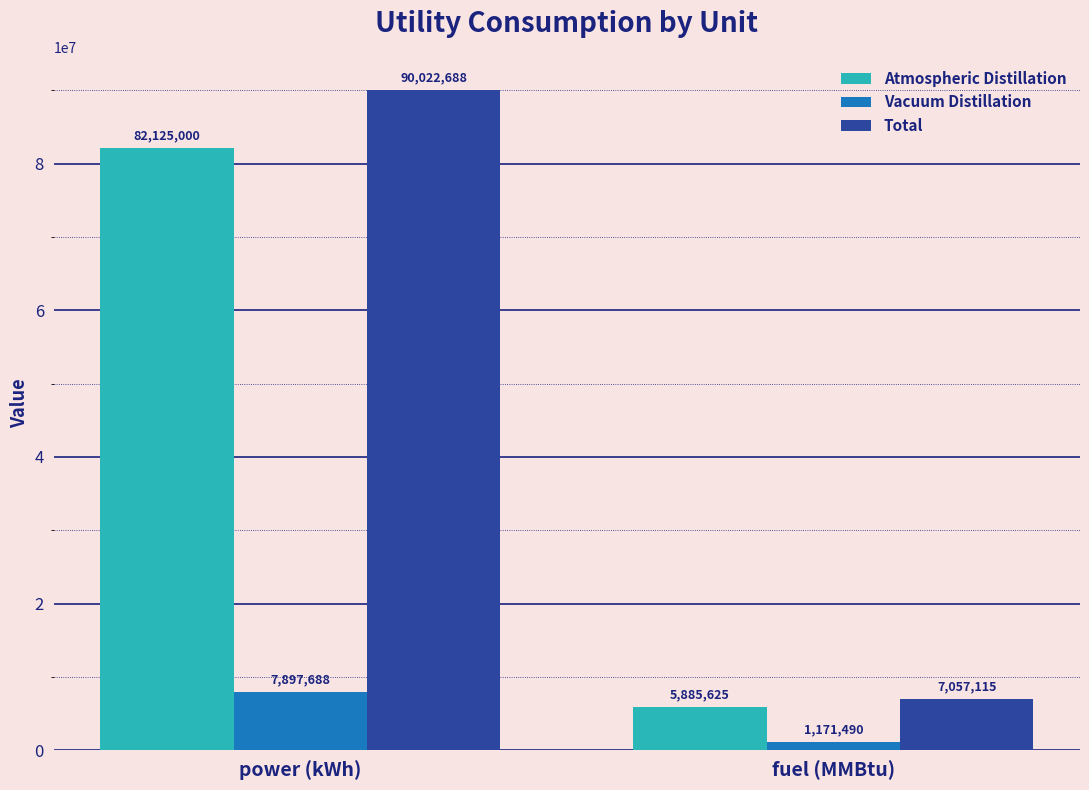

What is the label of the 2nd bar from the left?

fuel (MMBtu)